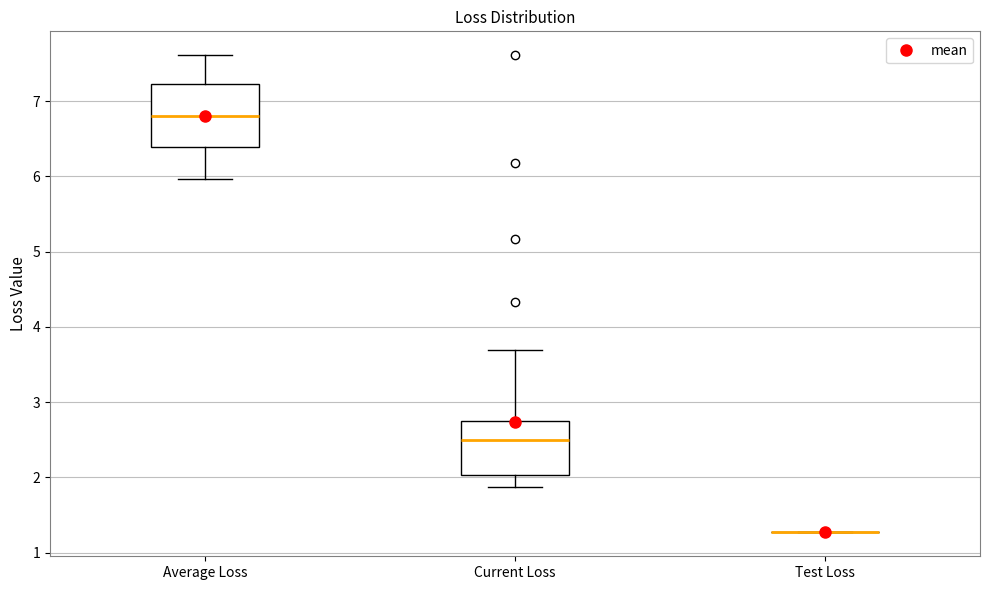

Reading left to right, transcribe this box plot: for each box, give where its median line is, the range the box spans, and where its two whiskers end, as read against the y-axis. The values are not printed on the chart, so give them approximately, as read against the axis.

Average Loss: median 6.8, box 6.4 to 7.2, whiskers 6.0 to 7.6
Current Loss: median 2.5, box 2.0 to 2.8, whiskers 1.9 to 3.7
Test Loss: box collapsed to a line at 1.3, whiskers 1.3 to 1.3